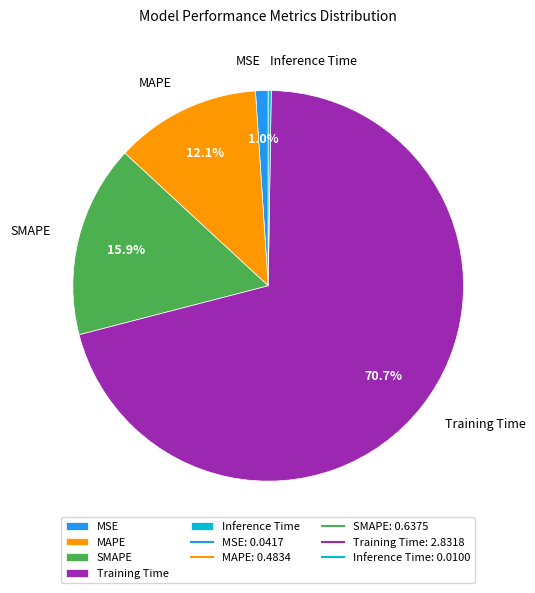

Is there a majority slice in this chart?

Yes